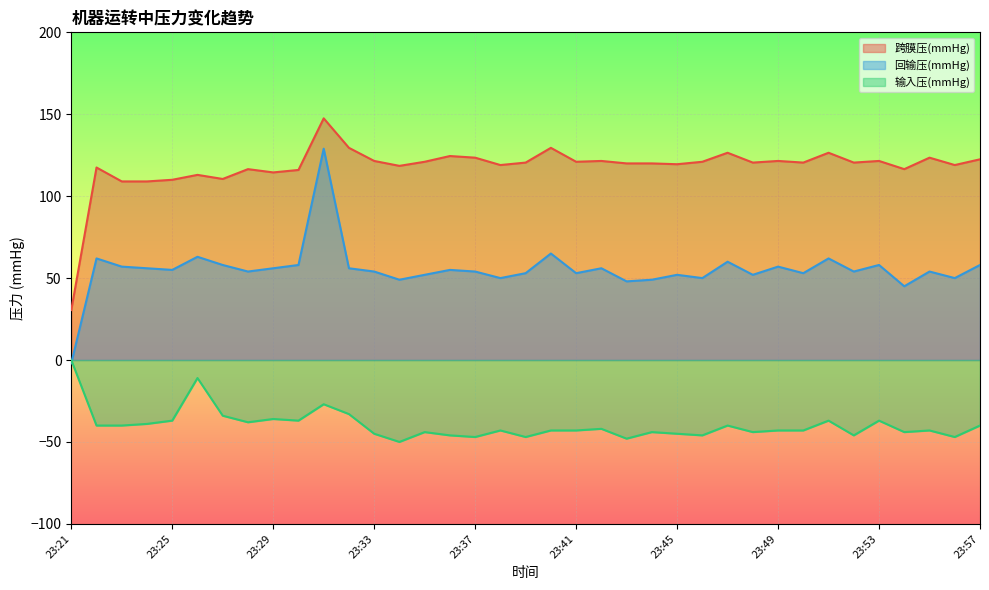

What is the difference between the maximum and minimum values in the 跨膜压(mmHg) series?

117.0